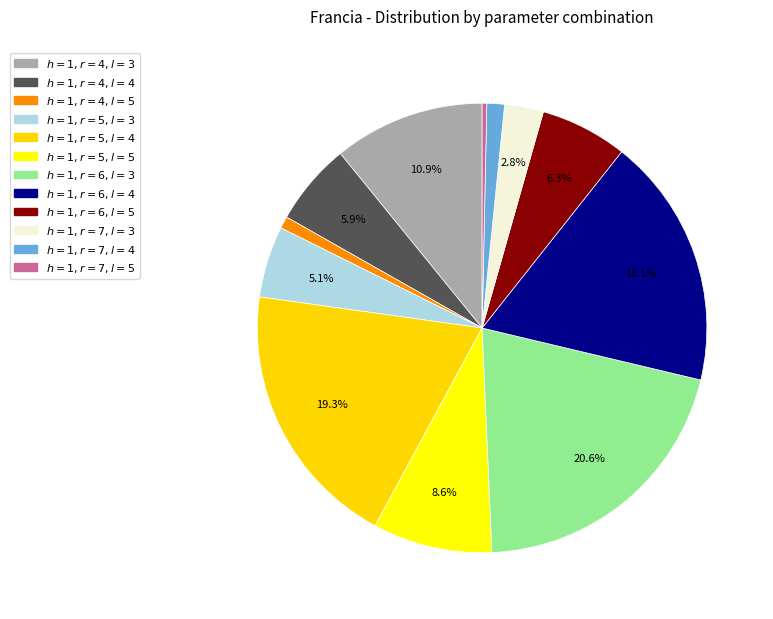

Is $h = 1, r = 6, l = 3$ the majority of the pie?

No